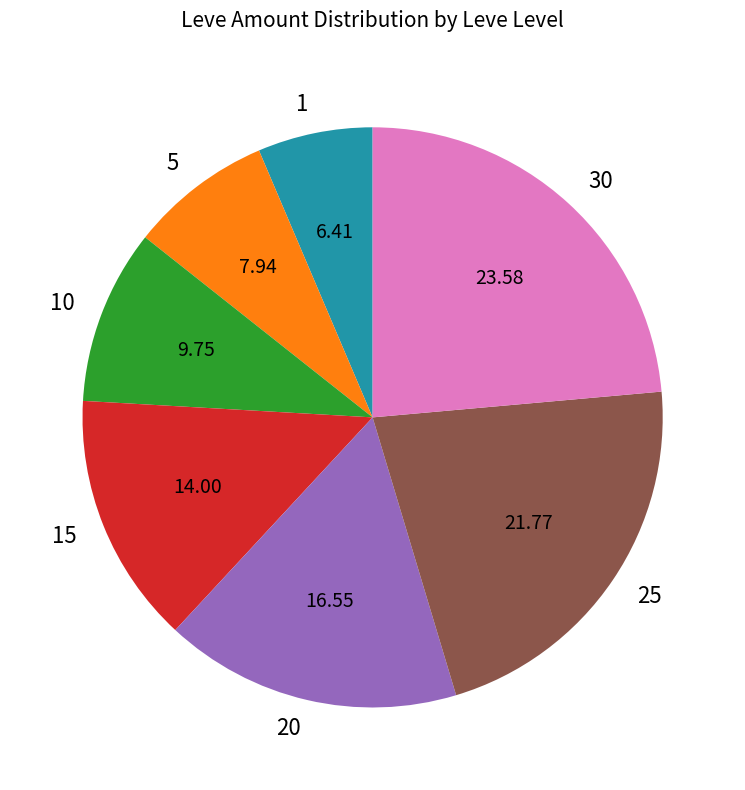

Which slice is the smallest?

1